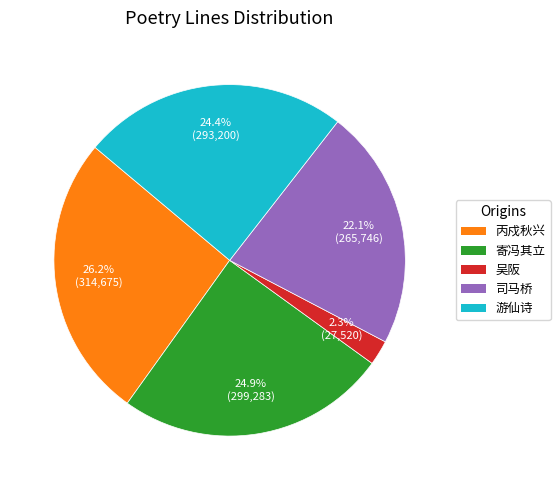

Between 丙戍秋兴 and 司马桥, which is larger?

丙戍秋兴